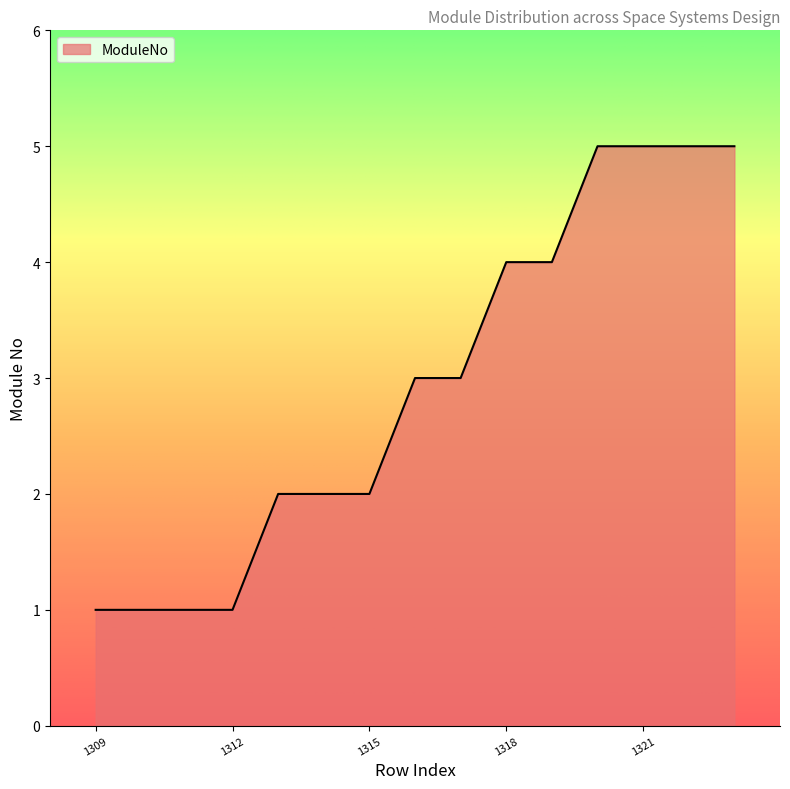

What is the difference between the maximum and minimum values?

4